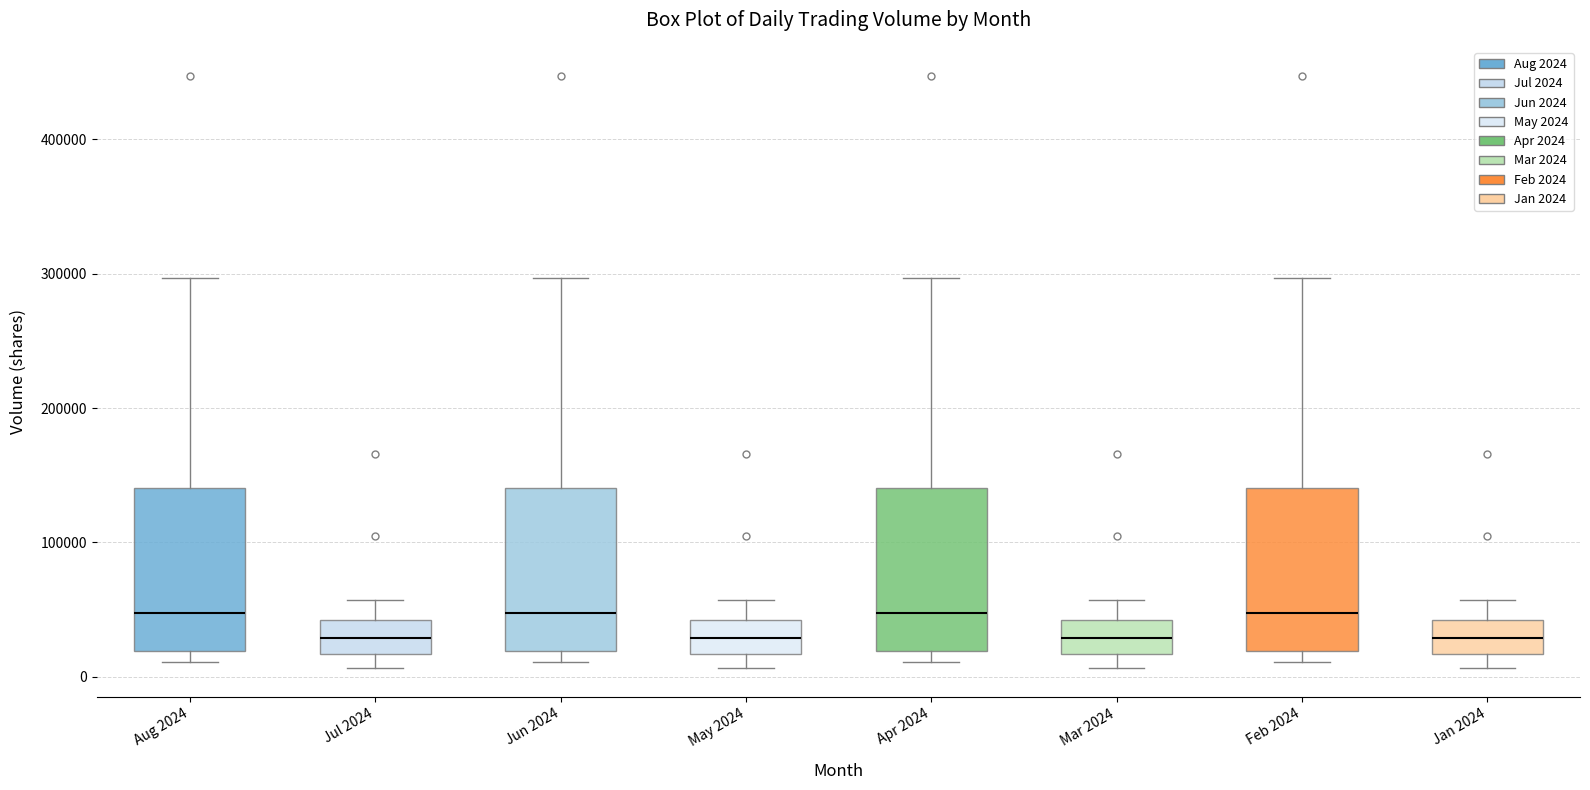

Reading left to right, transcribe this box plot: for each box, give where its median line is, the range the box spans, and where its two whiskers end, as read against the y-axis. The values are not printed on the chart, so give them approximately, as read against the axis.

Aug 2024: median 50000, box 20000 to 140000, whiskers 10000 to 300000
Jul 2024: median 30000, box 20000 to 40000, whiskers 10000 to 60000
Jun 2024: median 50000, box 20000 to 140000, whiskers 10000 to 300000
May 2024: median 30000, box 20000 to 40000, whiskers 10000 to 60000
Apr 2024: median 50000, box 20000 to 140000, whiskers 10000 to 300000
Mar 2024: median 30000, box 20000 to 40000, whiskers 10000 to 60000
Feb 2024: median 50000, box 20000 to 140000, whiskers 10000 to 300000
Jan 2024: median 30000, box 20000 to 40000, whiskers 10000 to 60000